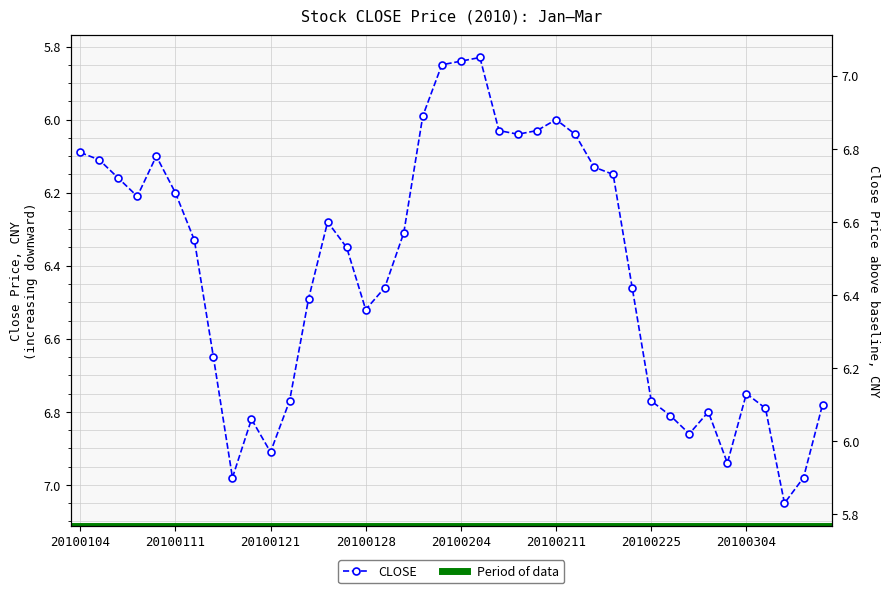

How many points are higher than both their immediate neighbors (excluding endpoints)?

8